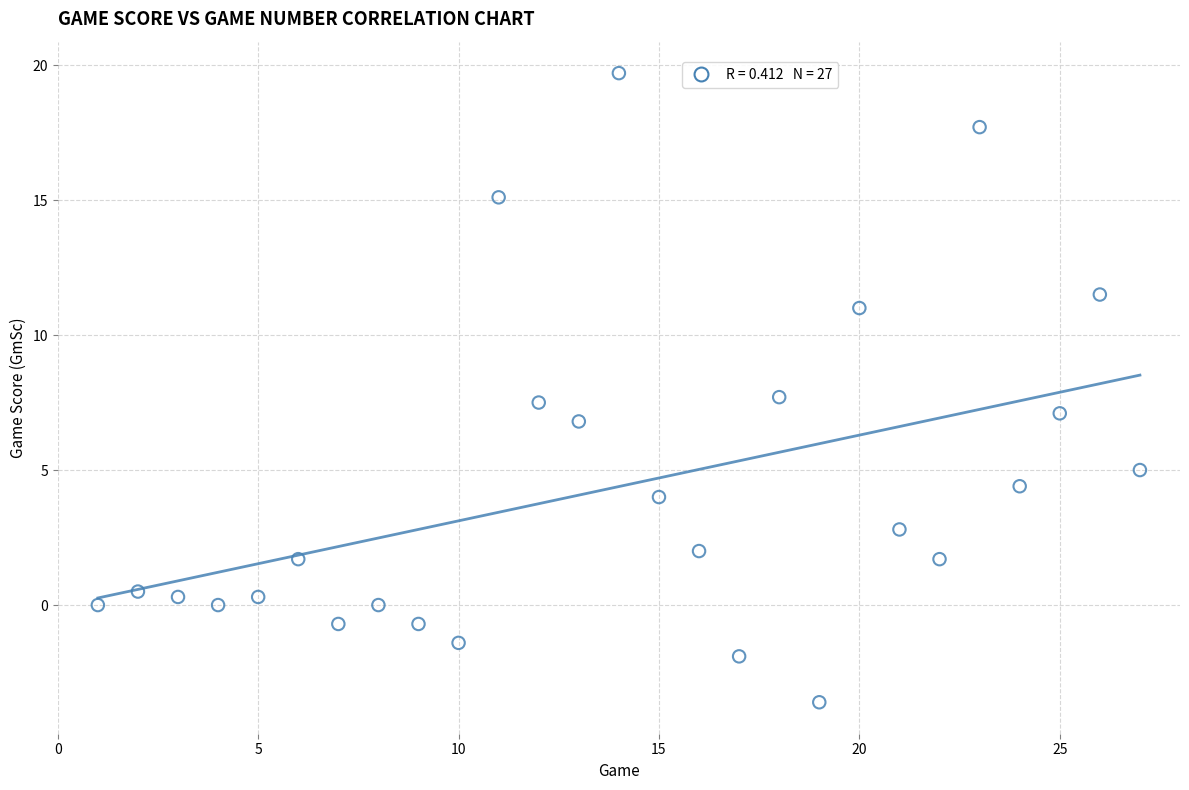

What is the range of Y values (max minus min)?

23.3